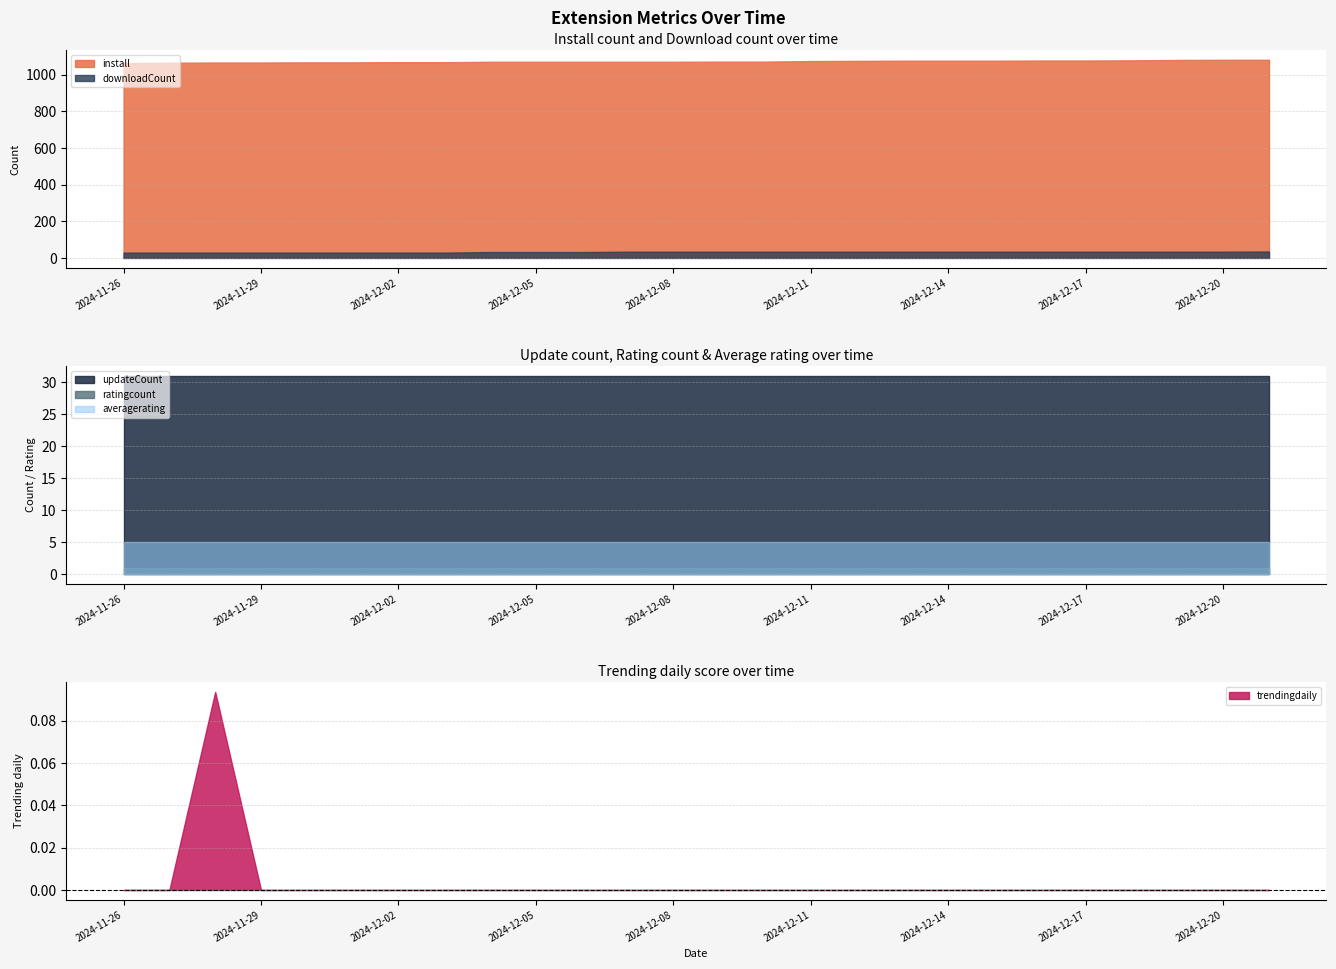

True or false: install and updateCount intersect in this chart.

False